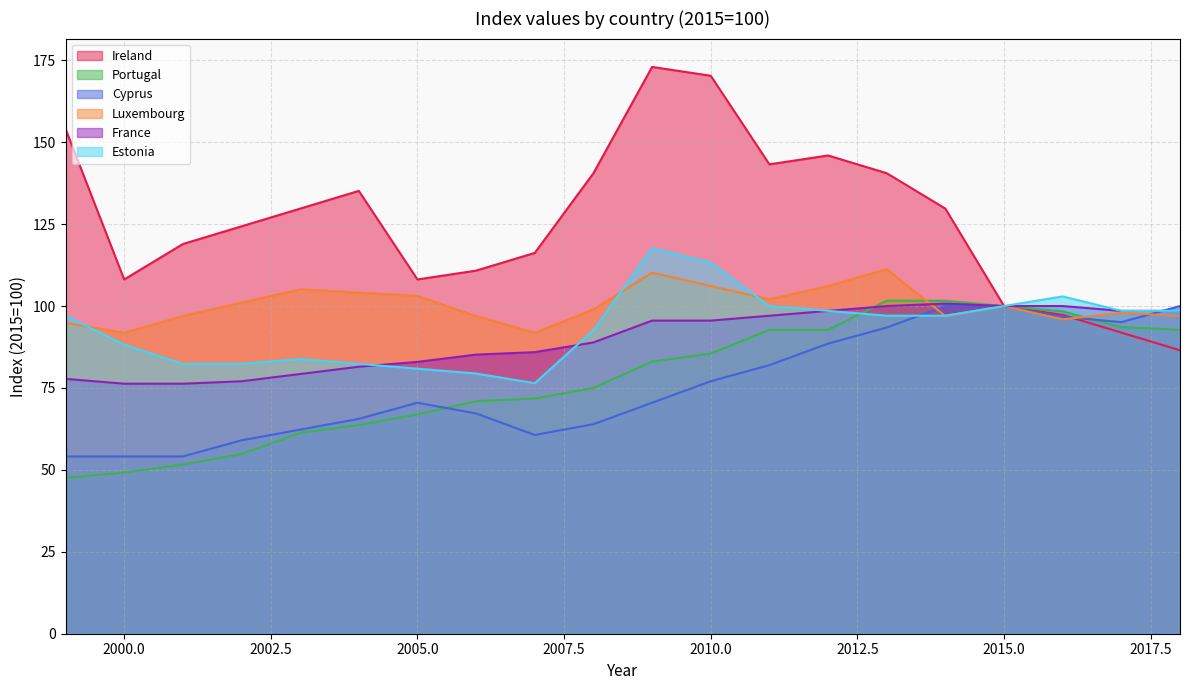

How many data points in Luxembourg are less than 100?

10